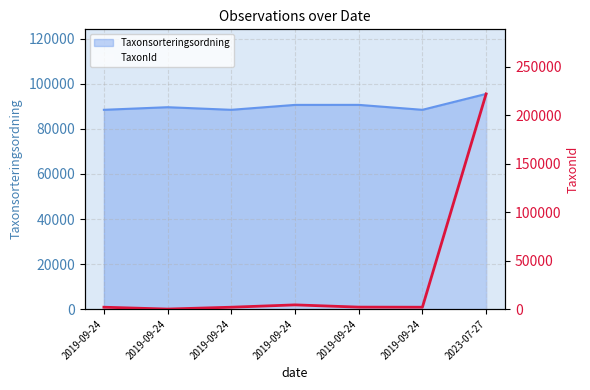

How many interior local peaks (higher than both neighbors) does the data have?

1